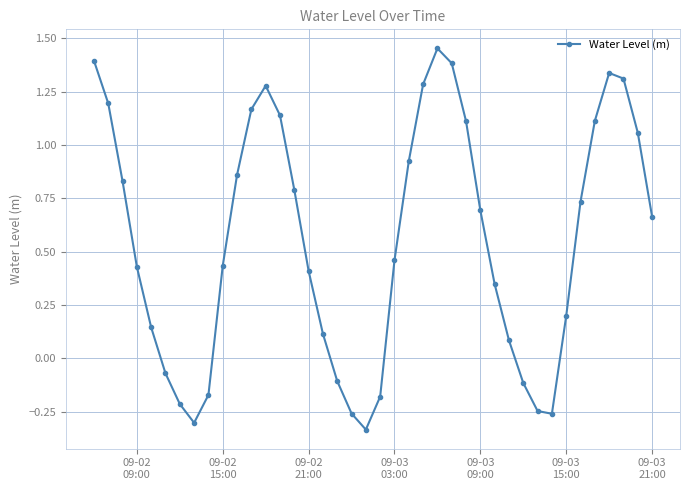

How many interior local peaks (higher than both neighbors) does the data have?

3